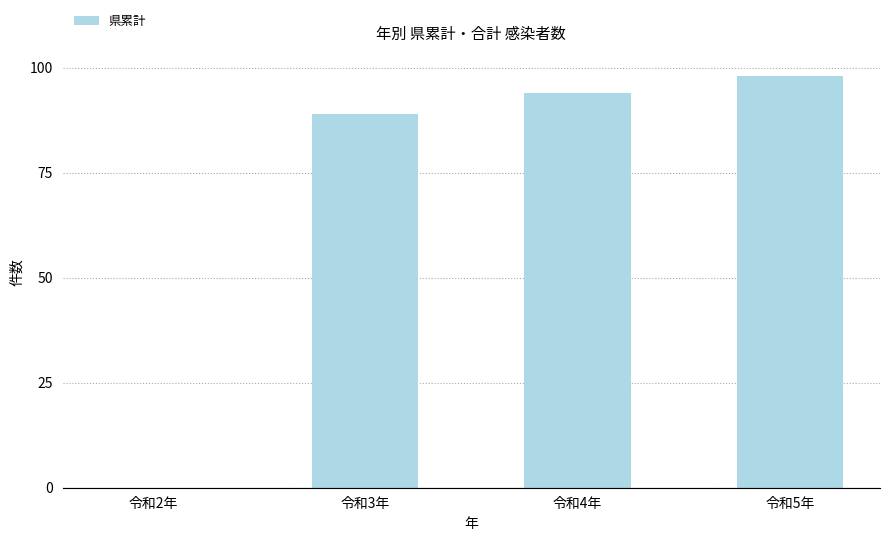

The value at 令和4年 is 125. True or false?

False